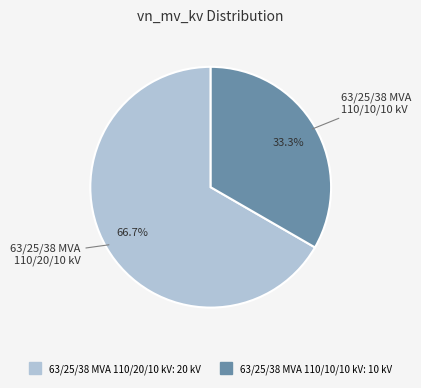

Which has a higher value, 63/25/38 MVA 110/10/10 kV or 63/25/38 MVA 110/20/10 kV?

63/25/38 MVA 110/20/10 kV